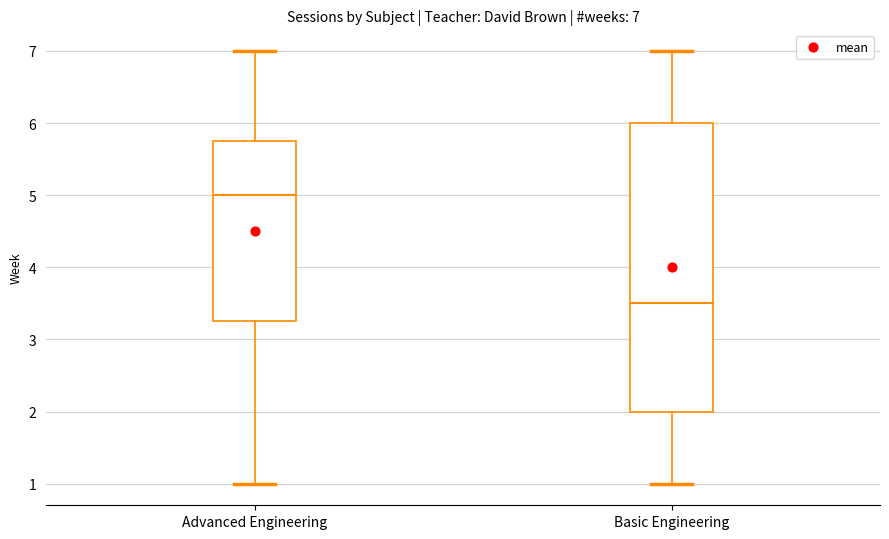

Which box's median line is the lowest?

Basic Engineering